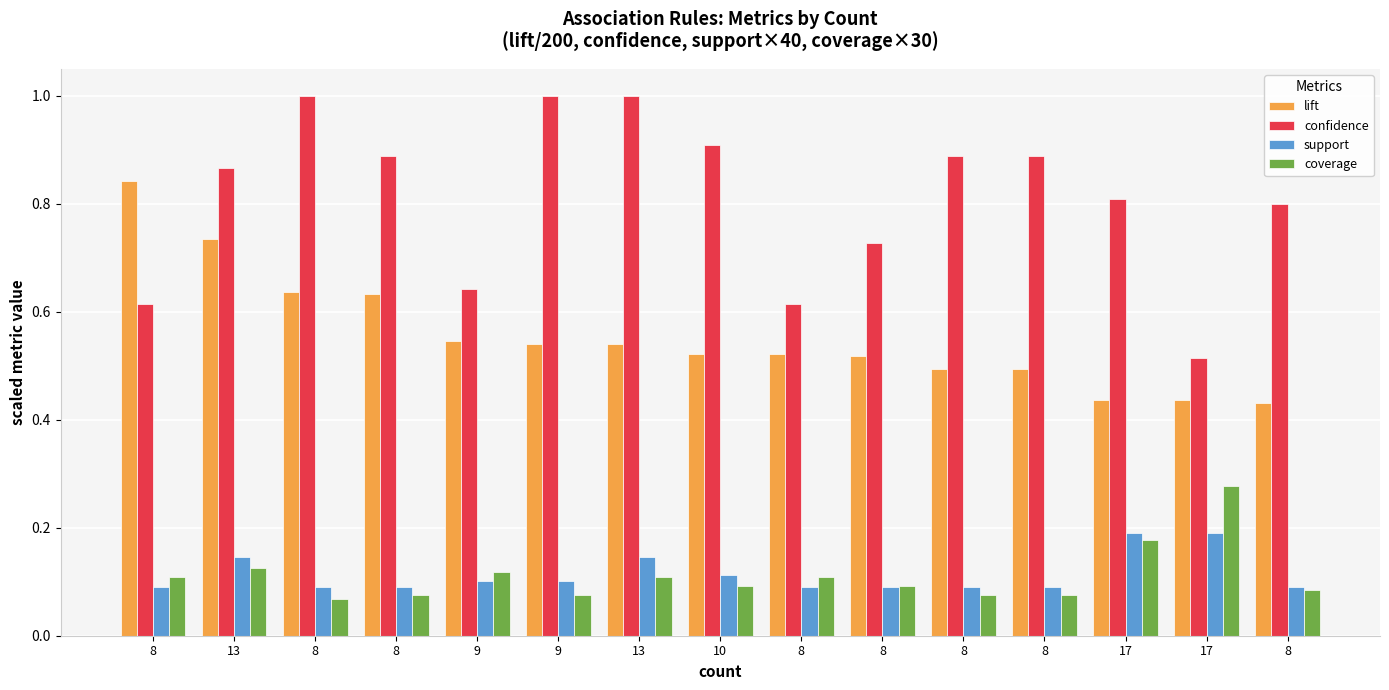

Does the chart contain any negative values?

No